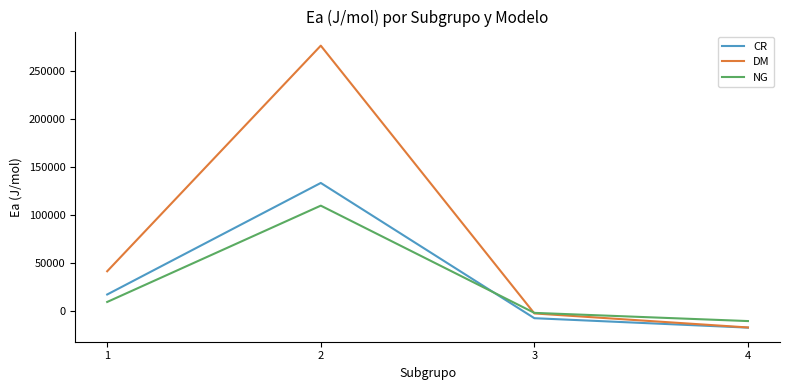

What is the sum of all DM values?

298945.8